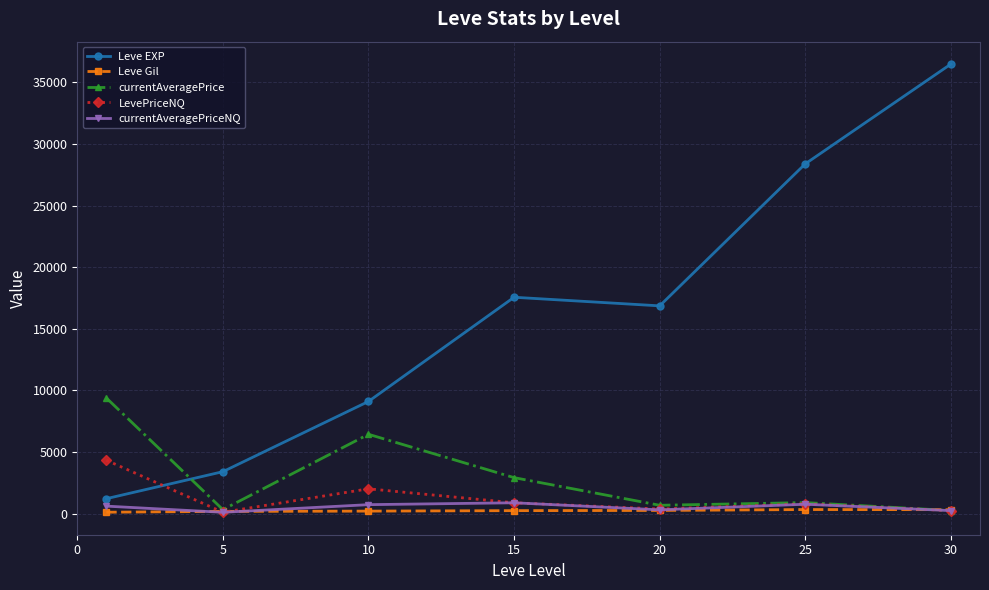

What is the difference between the second highest and second lowest values in the currentAveragePrice series?

6115.8